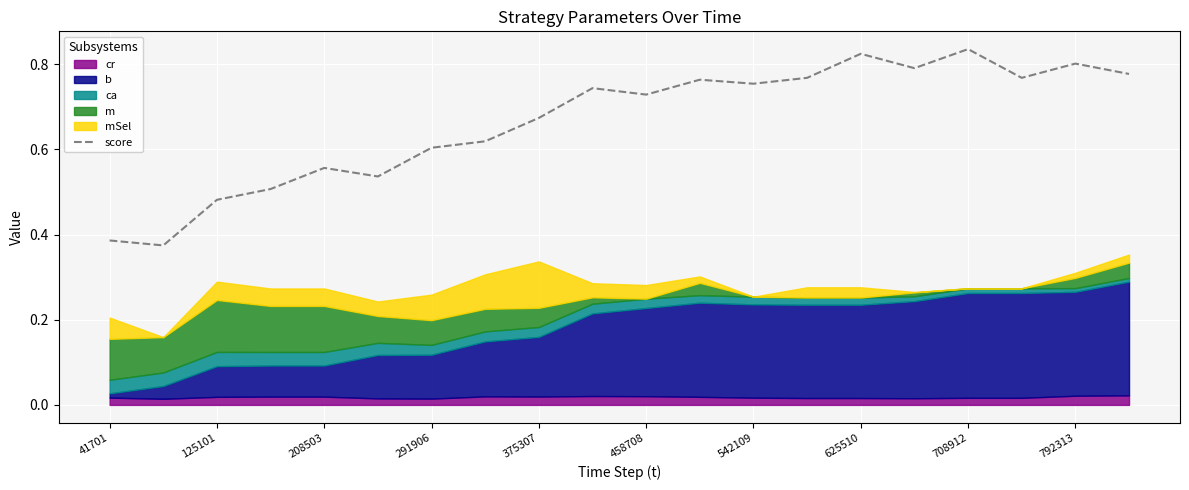

True or false: score has a value of 0.6 at 291906.

True